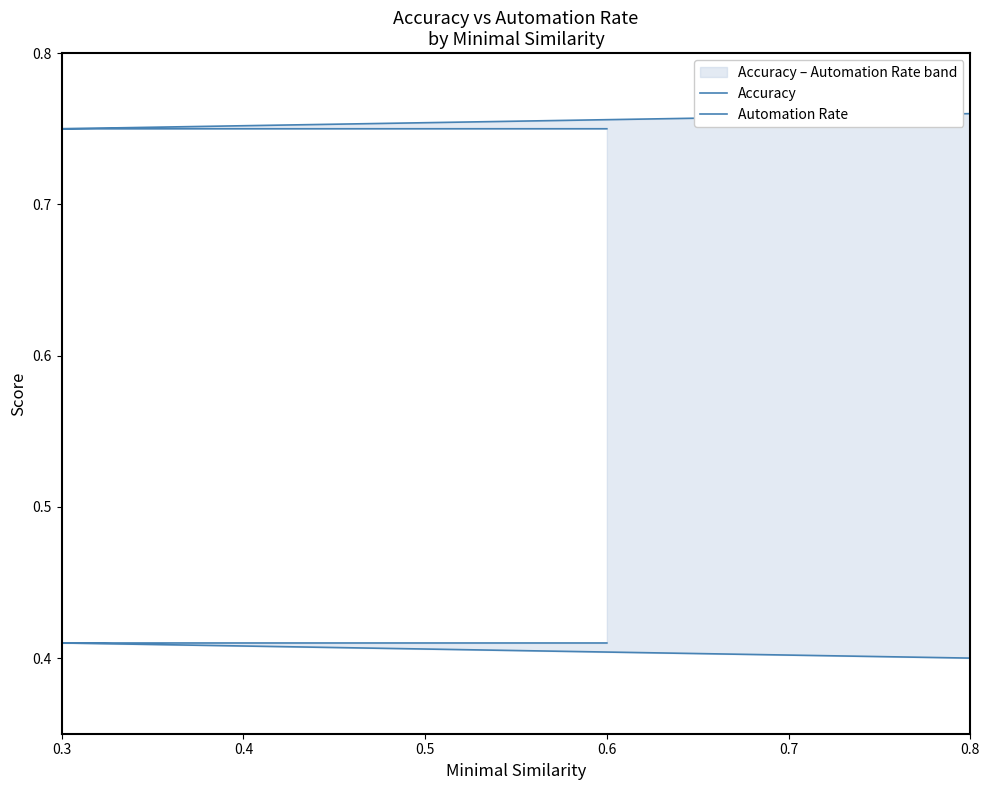

Which series has the largest total across all categories?

Accuracy